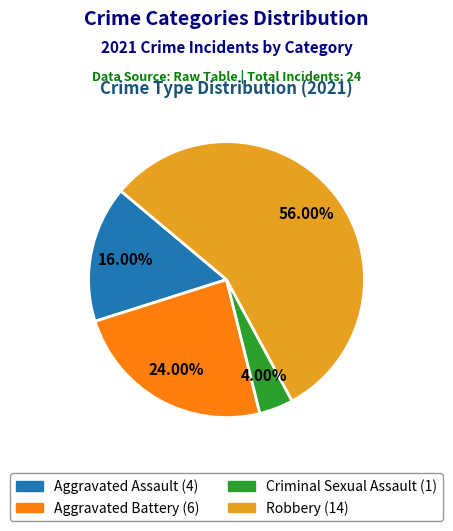

Does any single category account for the majority?

Yes